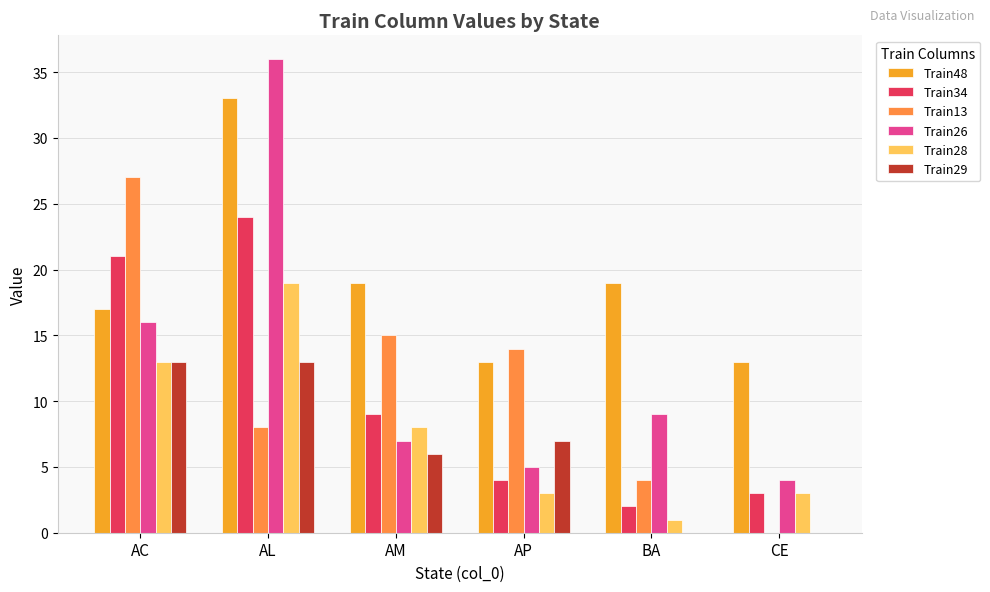

Which series changed the most between AC and BA?

Train13